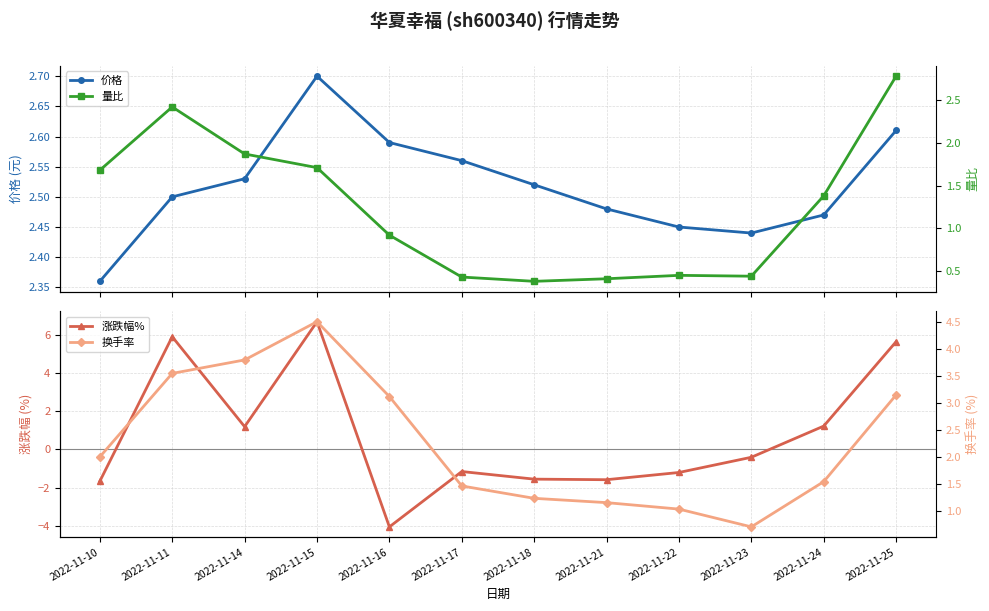

What is the value of the 价格 point at the 5th from the left?

2.6